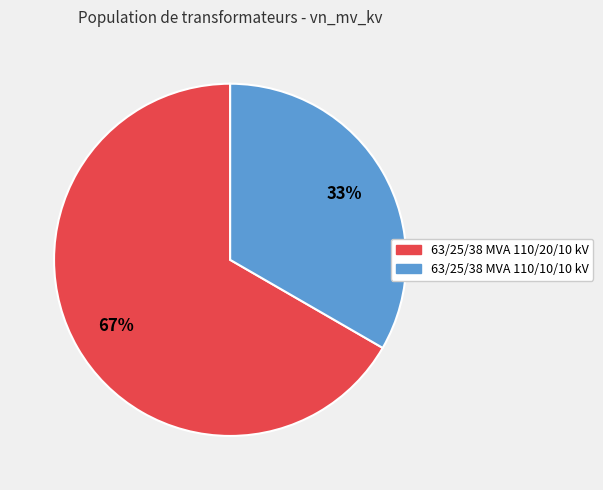

To the nearest percent, what is the combined percentage of 63/25/38 MVA 110/20/10 kV and 63/25/38 MVA 110/10/10 kV?

100%